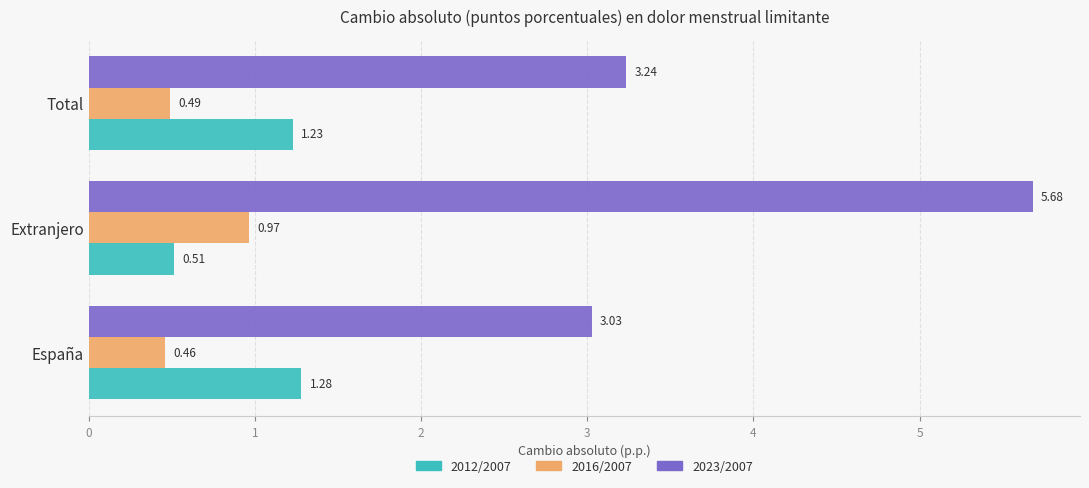

Where is 2012/2007 nearest to the value 0?

Extranjero